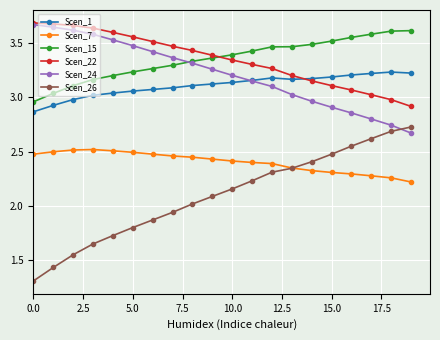

What is the smallest value displayed?

1.3